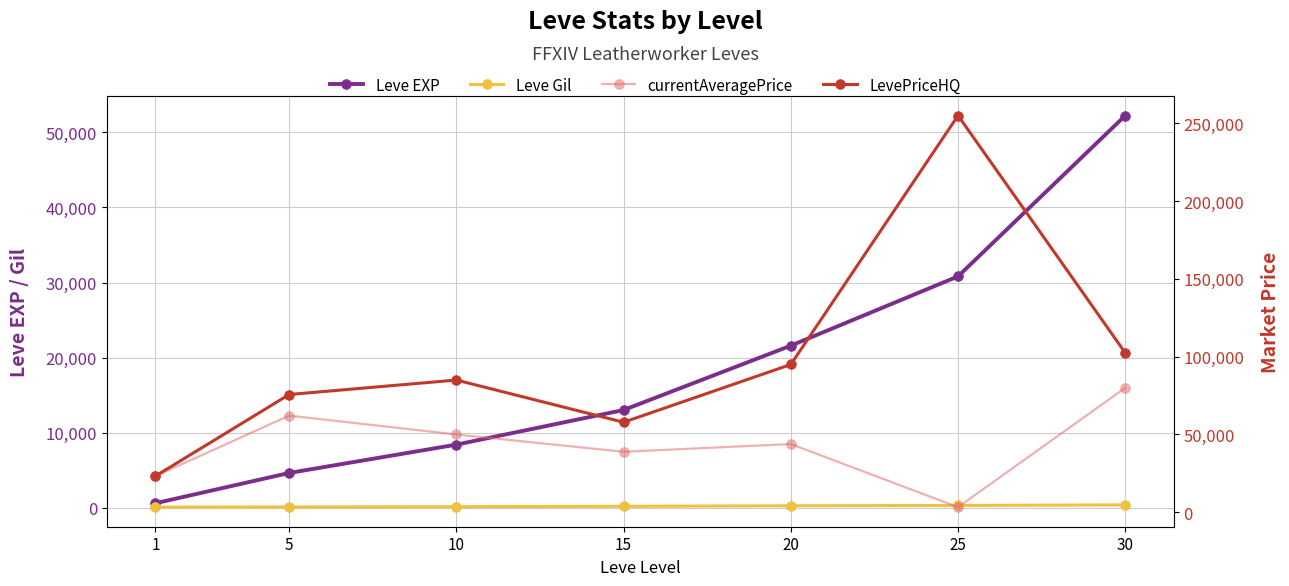

Which has a higher value, 30 or 20?

30